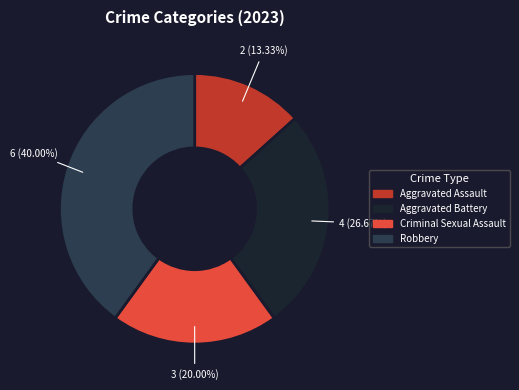

How many slices are in this pie chart?

4